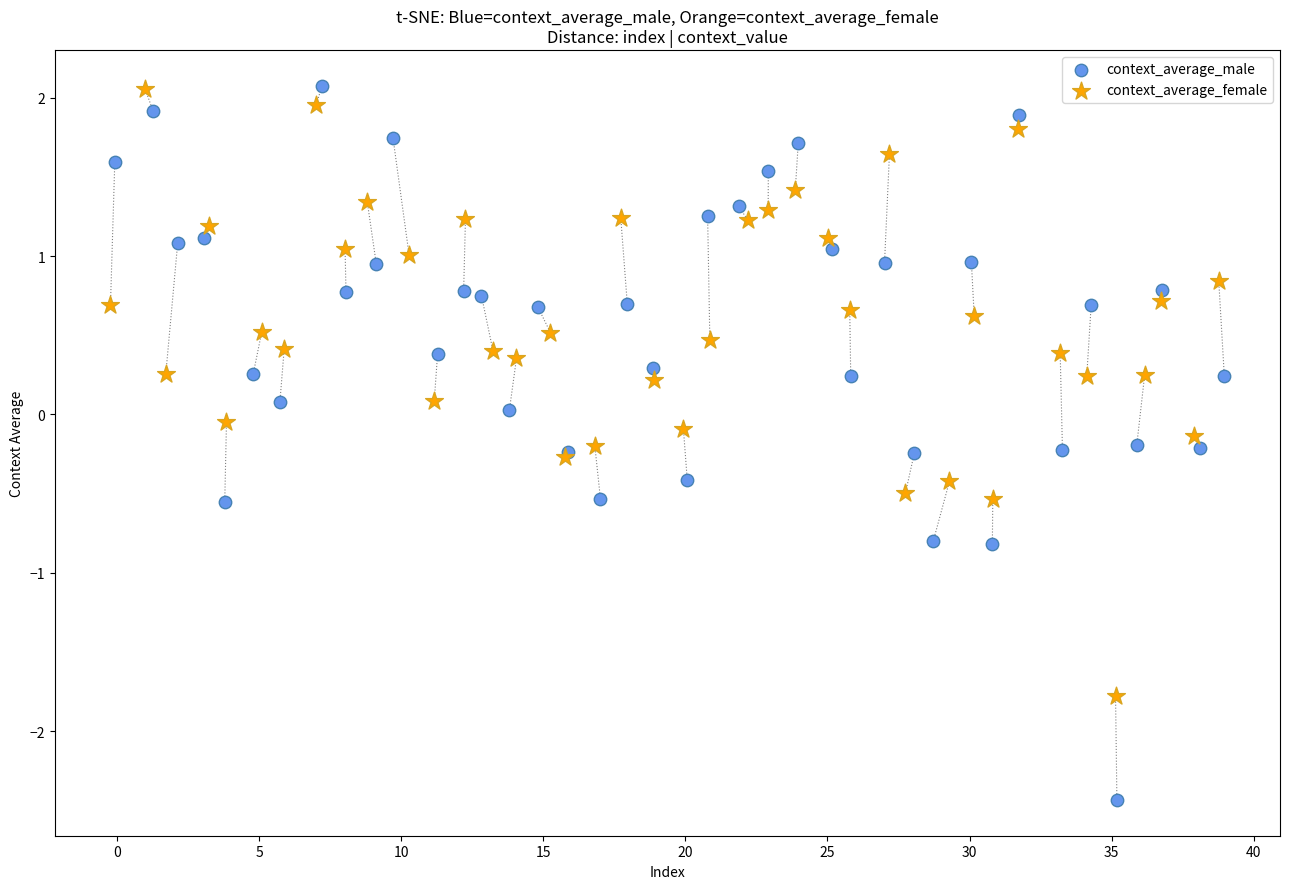

What are all the series names shown in the legend?

context_average_male, context_average_female